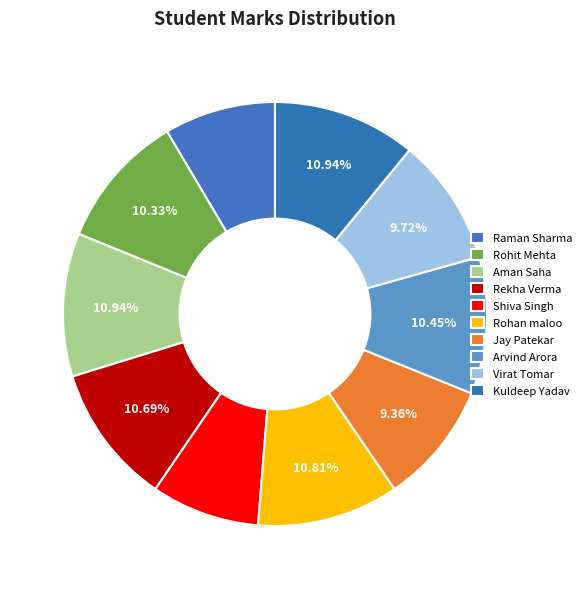

True or false: Raman Sharma accounts for 9% of the total.

True